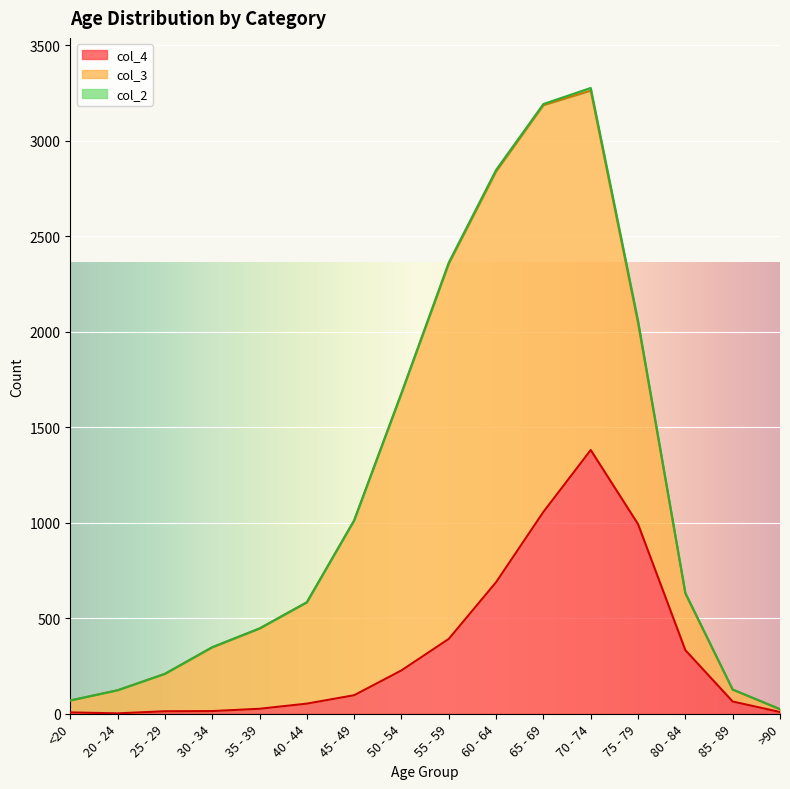

What is the difference between the second highest and second lowest values in the col_3 series?

2068